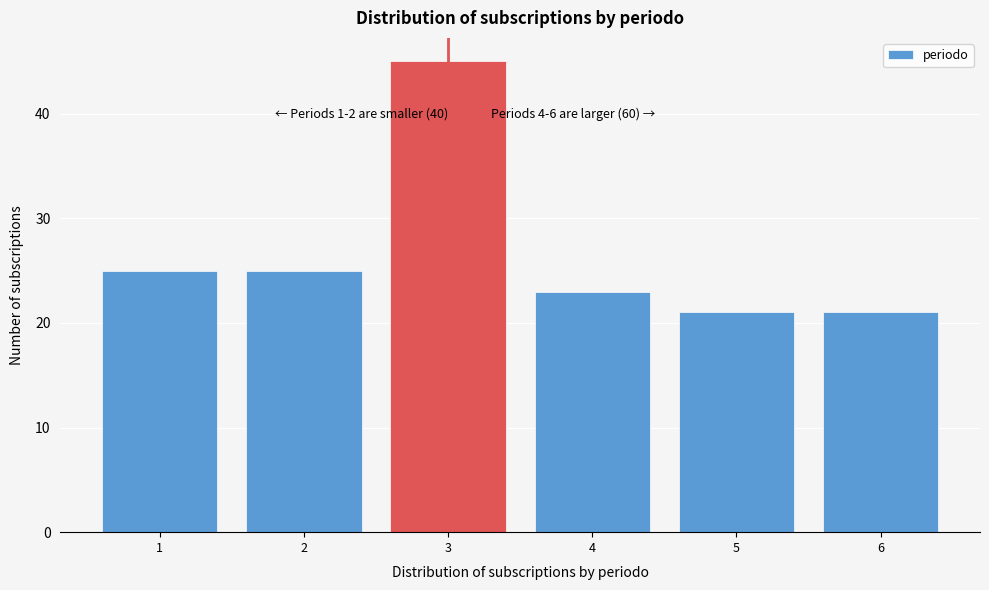

Reading right to left, transcribe all the data shown in this chart.

6=21	5=21	4=23	3=45	2=25	1=25